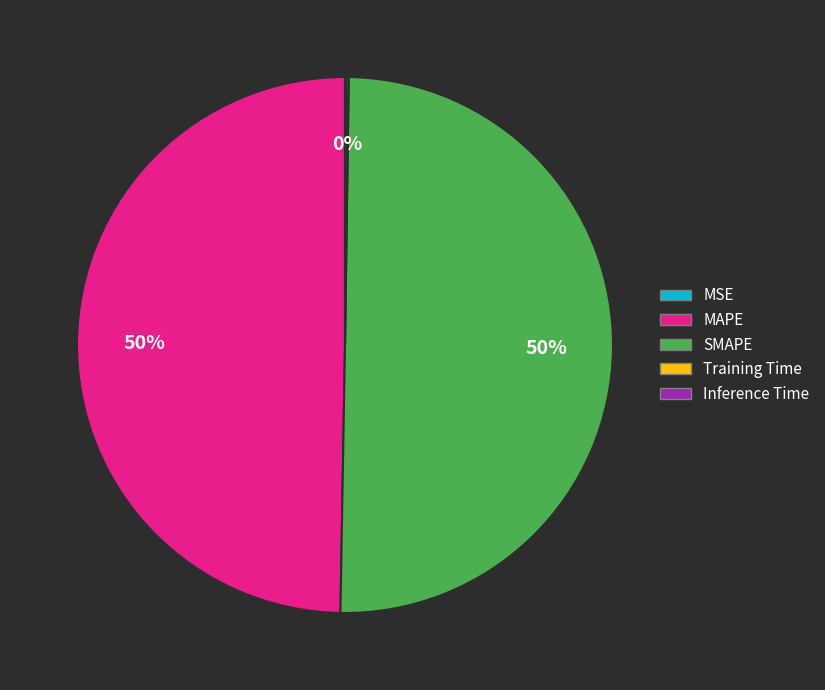

To the nearest percent, what is the average slice percentage?

20%